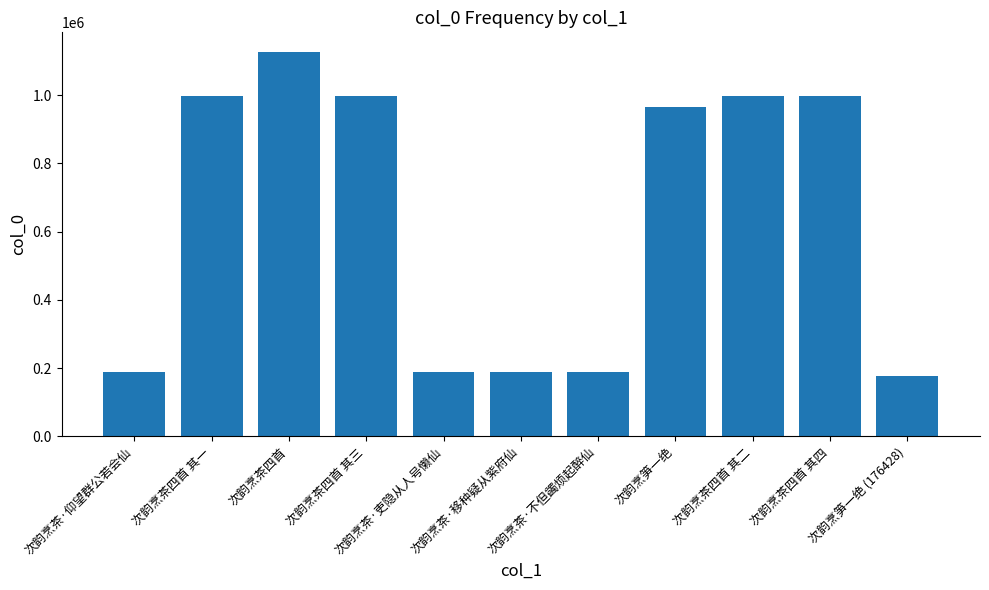

At which category does the chart reach its minimum across all series?

次韵烹笋一绝 (176428)